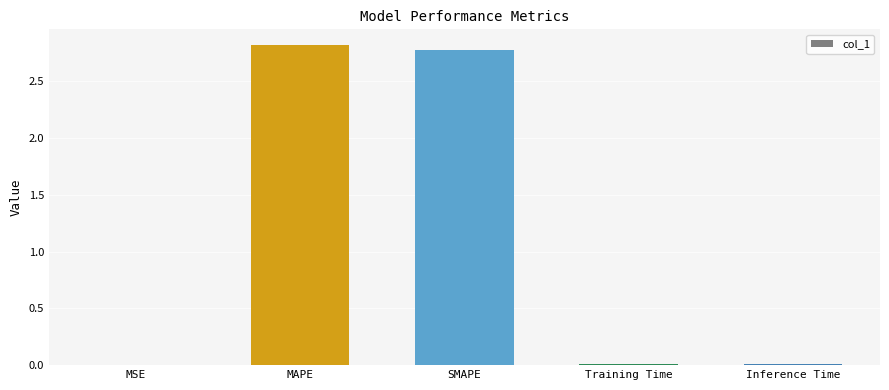

What is the change in value from MSE to MAPE?

+2.8